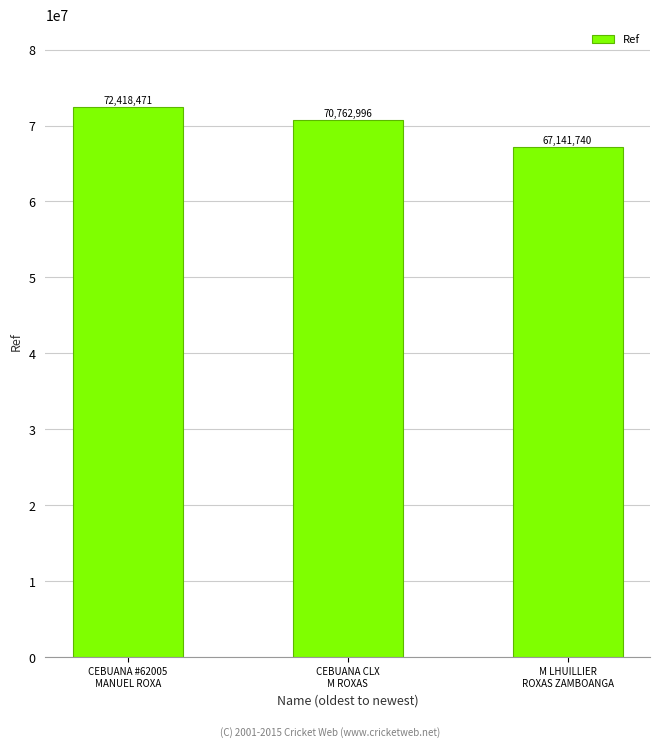

What is the label of the 3rd bar from the left?

M LHUILLIER
ROXAS ZAMBOANGA